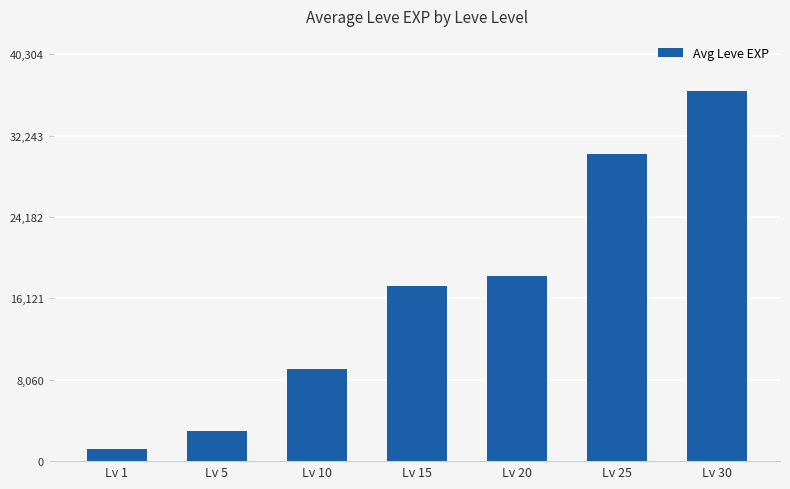

Approximately how many times larger is the value at Lv 15 compared to Lv 5?

5.7